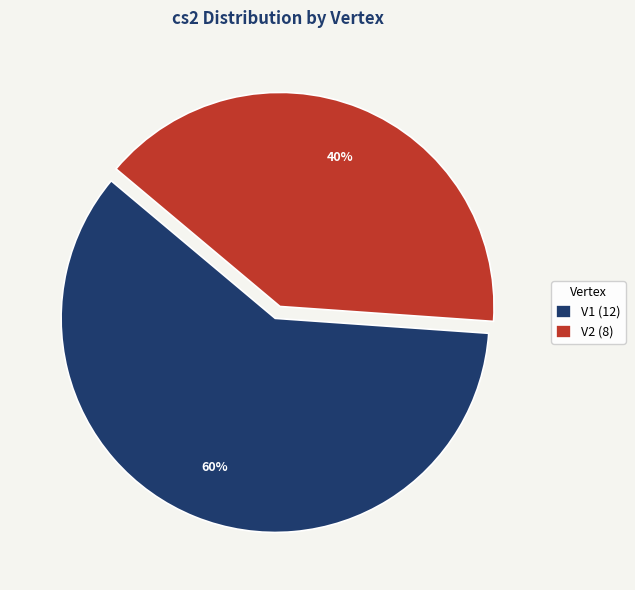

Between V2 and V1, which is larger?

V1